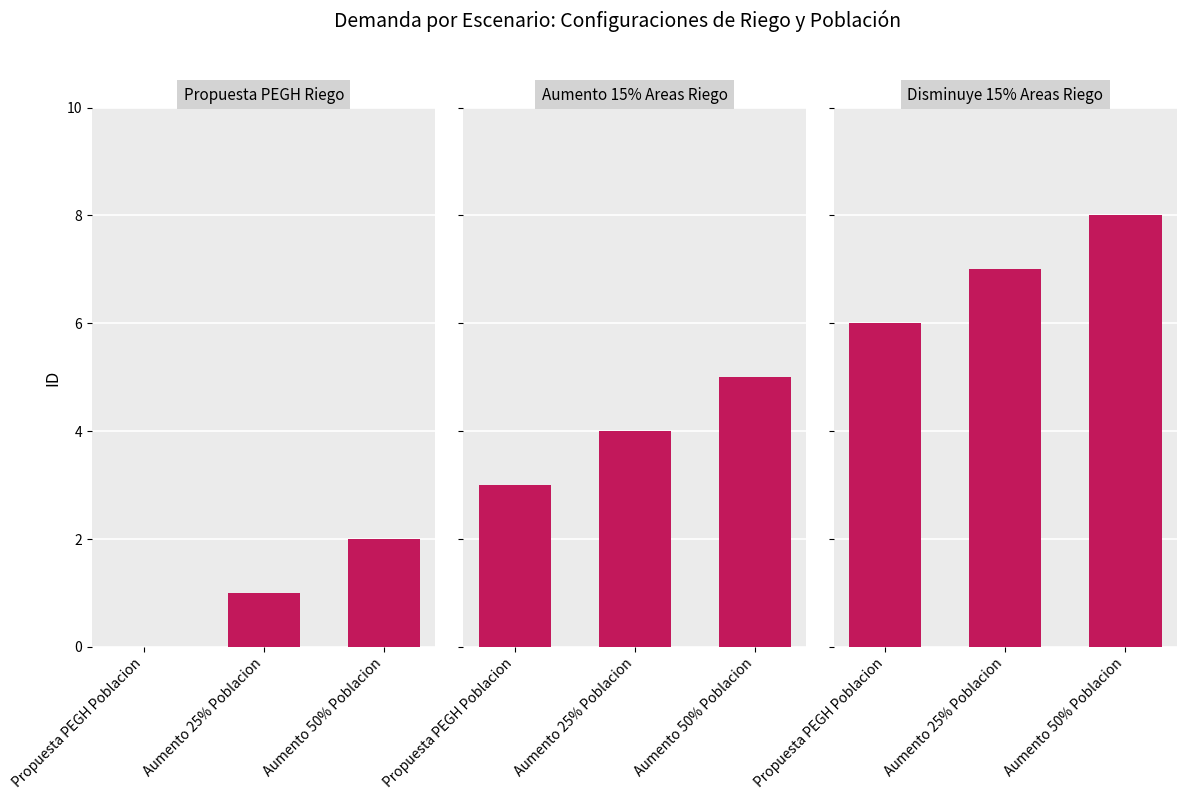

At how many categories does at least one series exceed 7?

1